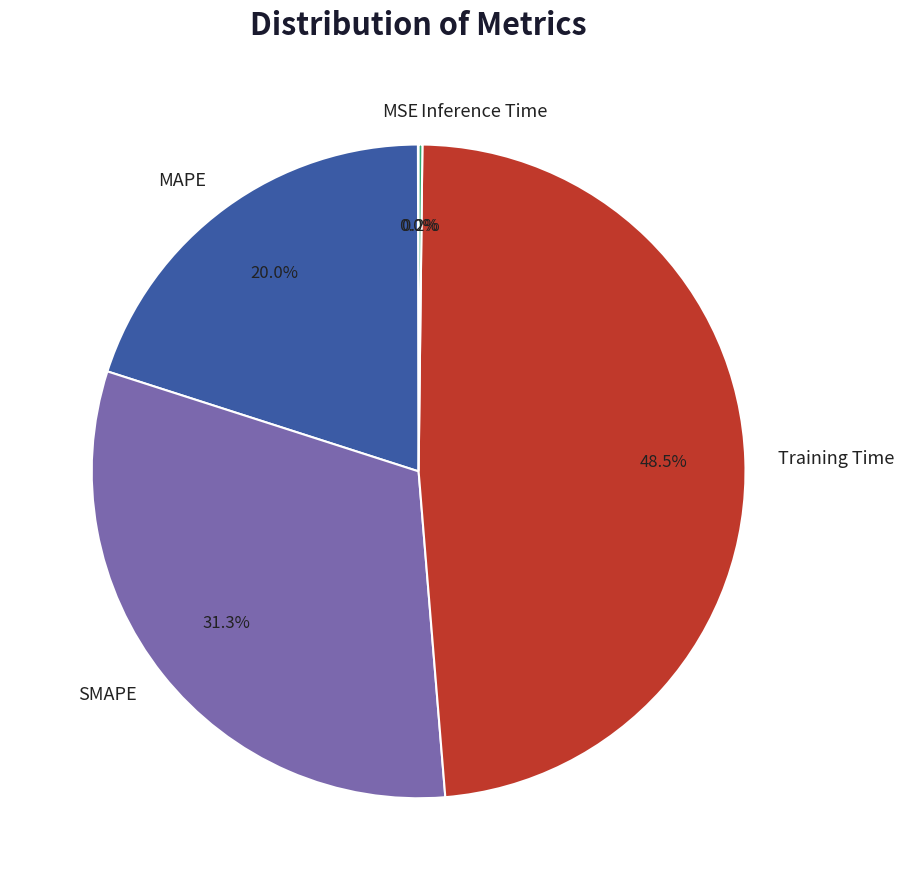

Combined, what portion of the pie is Training Time and SMAPE?

79.8%